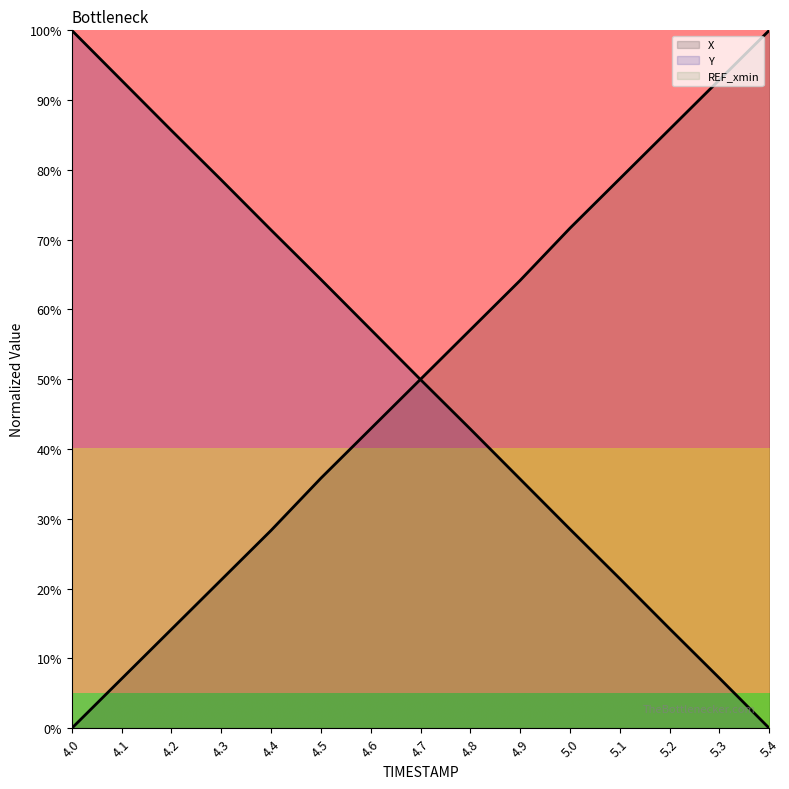

Does the chart have visible grid lines?

No